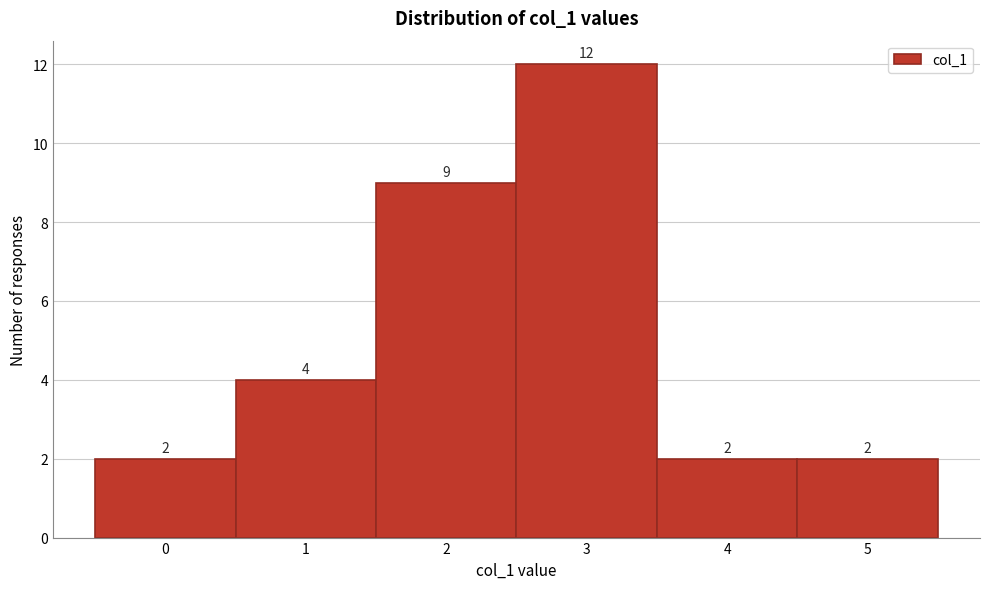

Reading left to right, list every bar in this chart as the range it spans on the x-axis followed by its height.

-0.5 to 0.5: 2
0.5 to 1.5: 4
1.5 to 2.5: 9
2.5 to 3.5: 12
3.5 to 4.5: 2
4.5 to 5.5: 2